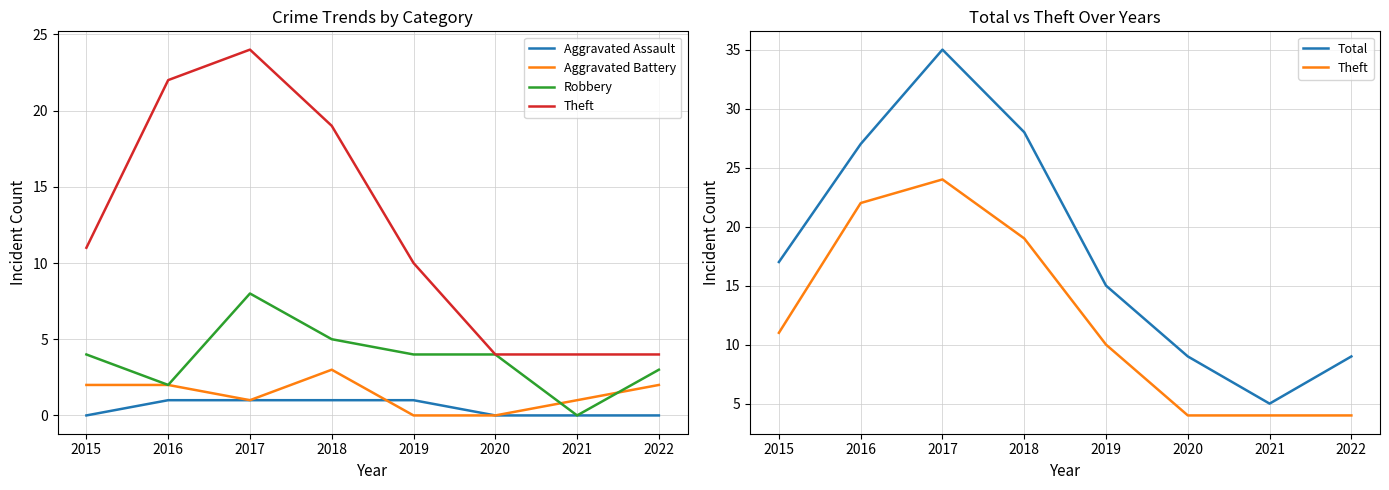

True or false: Total has a value of 24 at 2019.

False